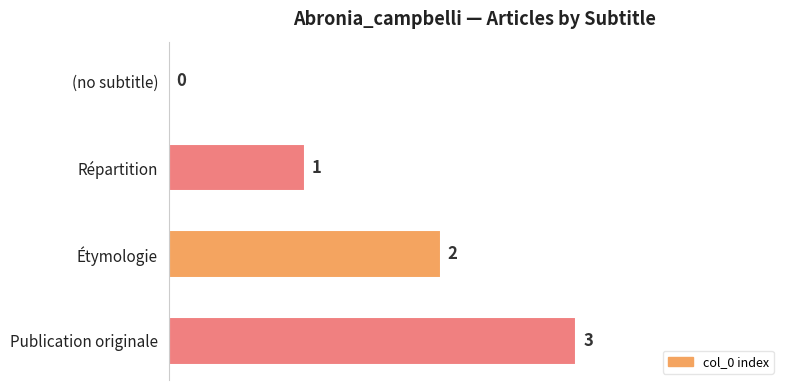

Which has a higher value, Étymologie or Publication originale?

Publication originale